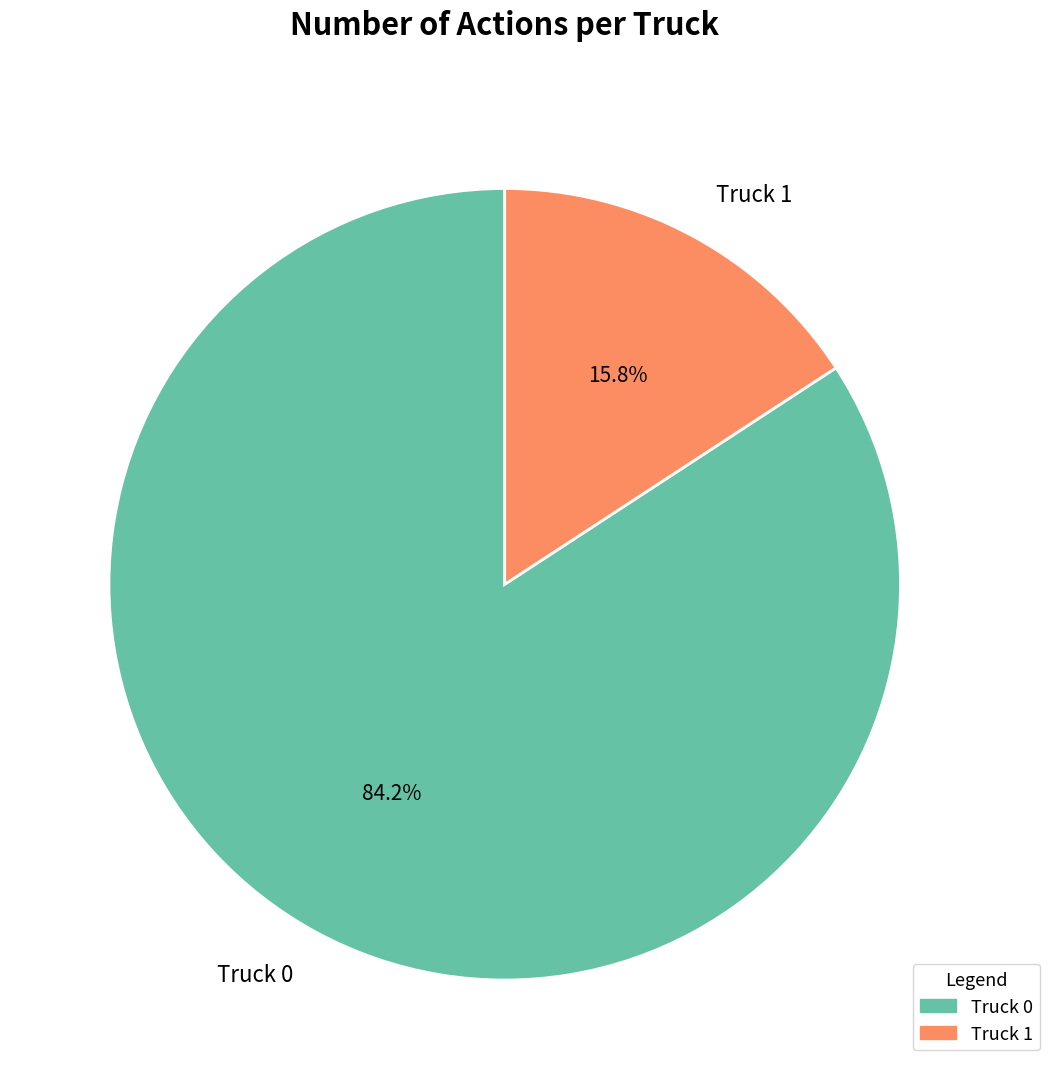

To the nearest percent, what is the average slice percentage?

50%